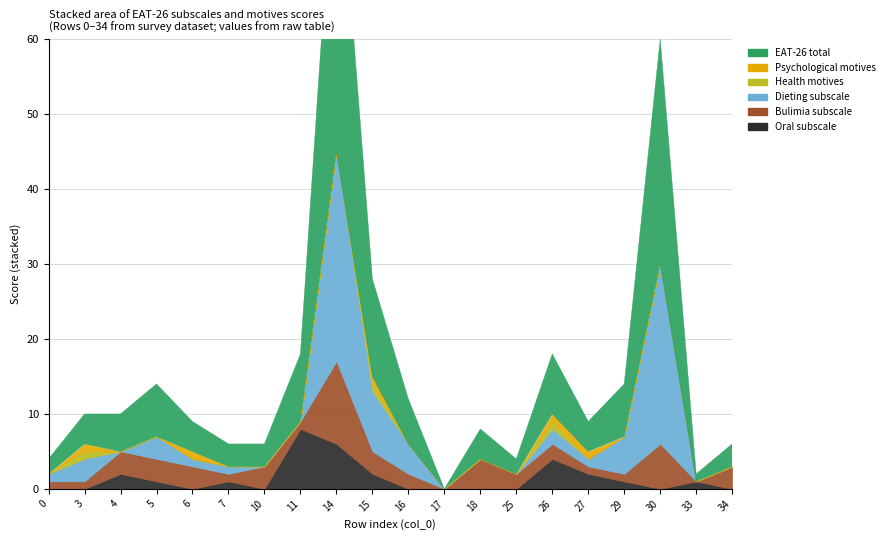

Which series has the largest total across all categories?

EAT_26_total_score